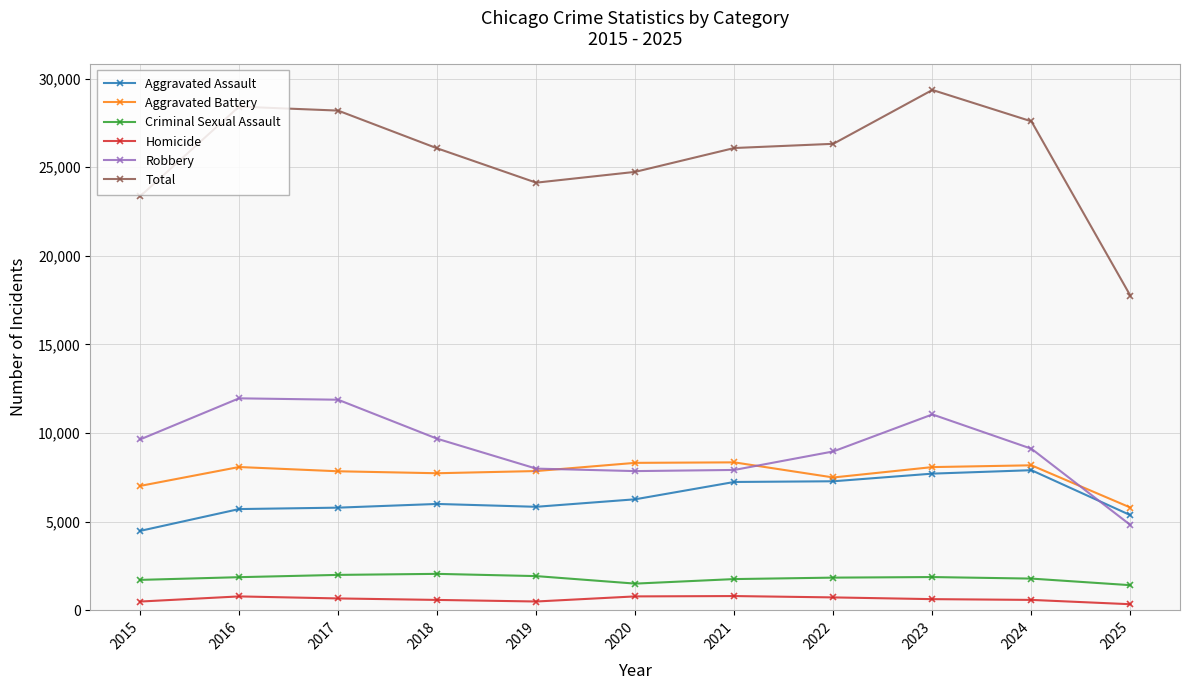

Does the chart have visible grid lines?

Yes